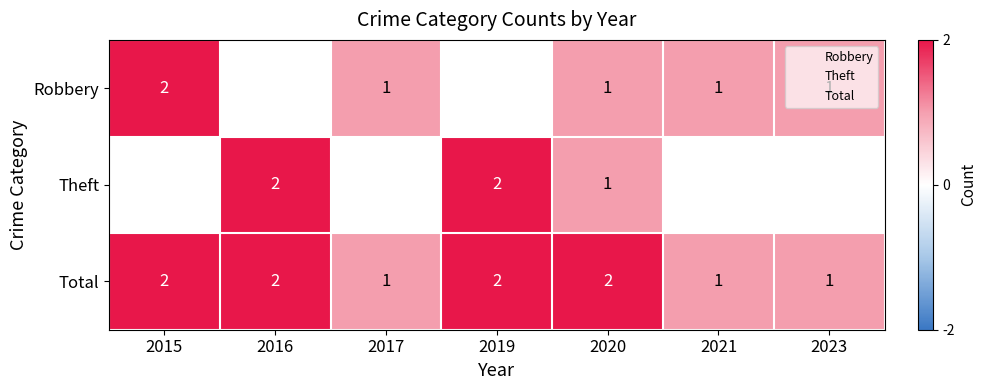

At how many categories does at least one series exceed 1?

4